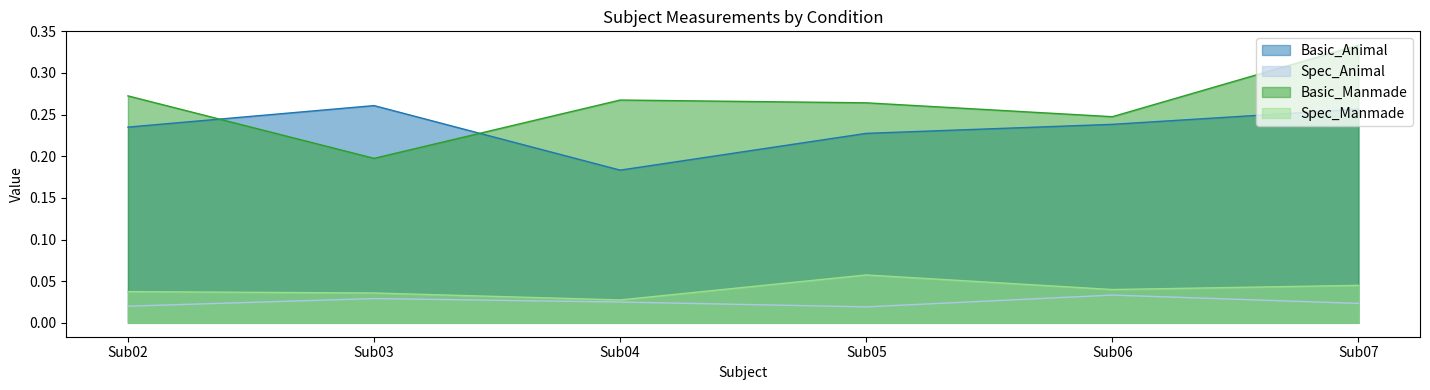

True or false: Basic_Manmade and Spec_Manmade intersect in this chart.

False